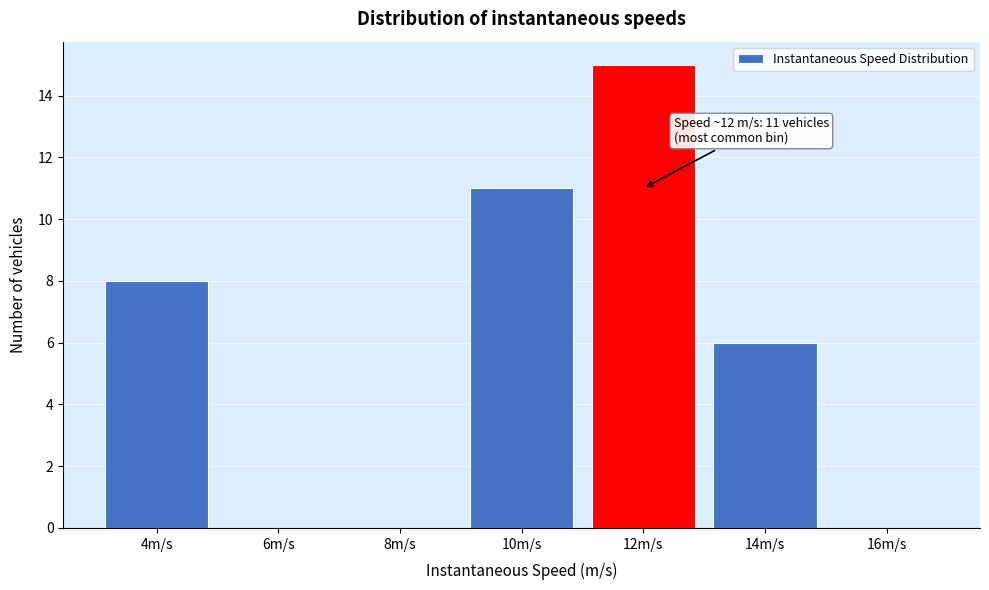

Reading left to right, what are all the values shown in this chart?

4m/s=8	6m/s=0	8m/s=0	10m/s=11	12m/s=15	14m/s=6	16m/s=0